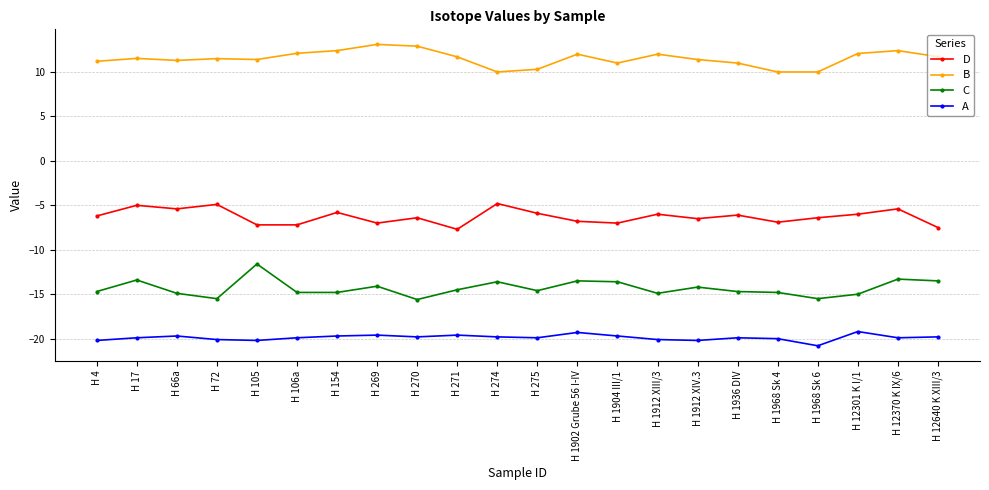

Which series has the largest total across all categories?

B